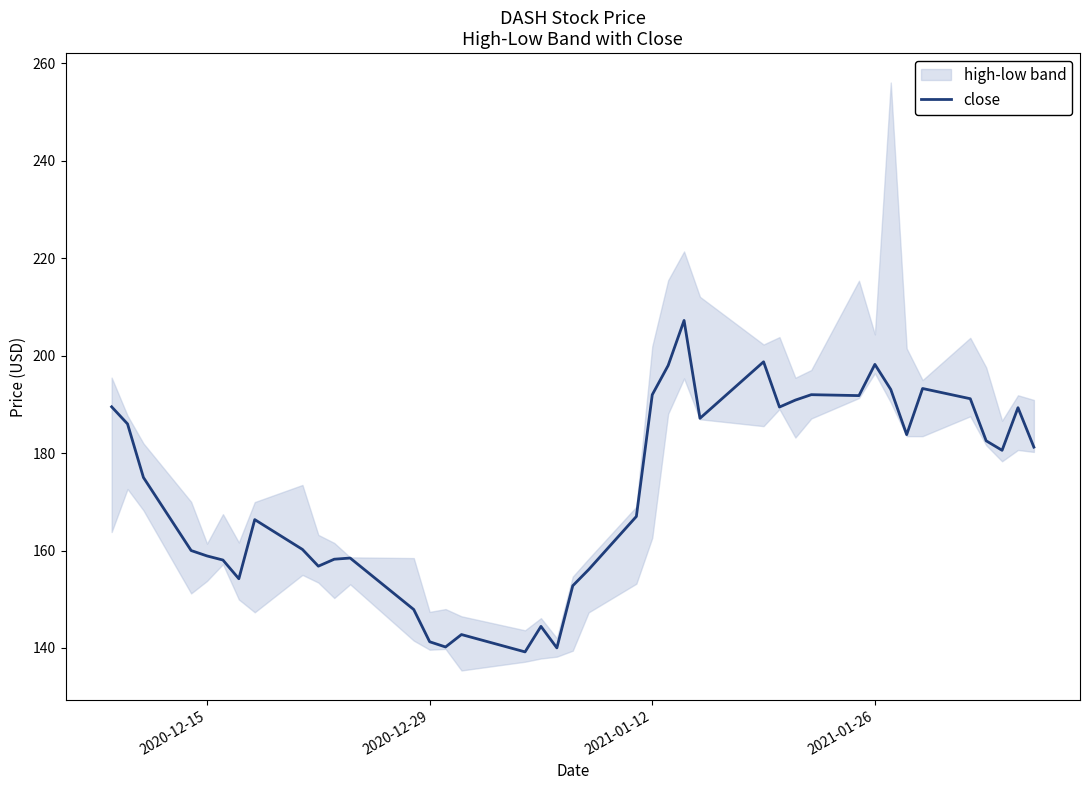

What is the smallest value displayed?

139.2